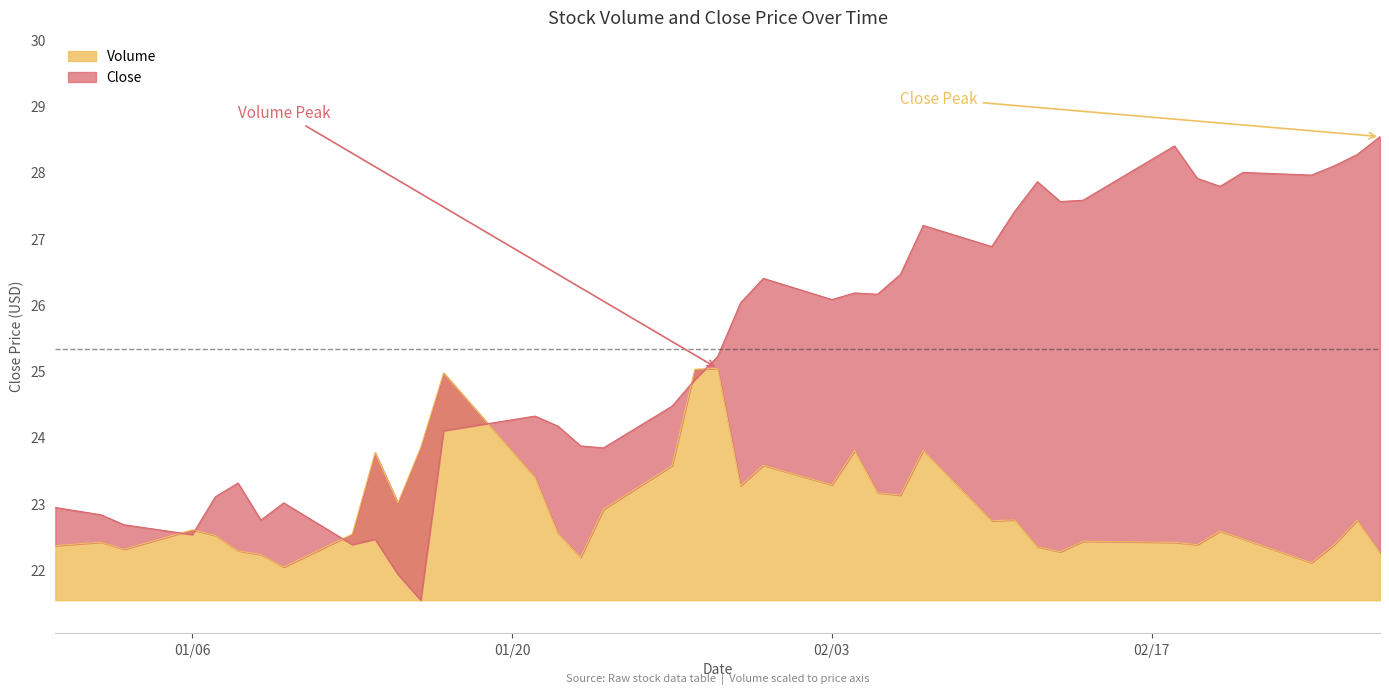

What is the average value of the Volume series?

22.9